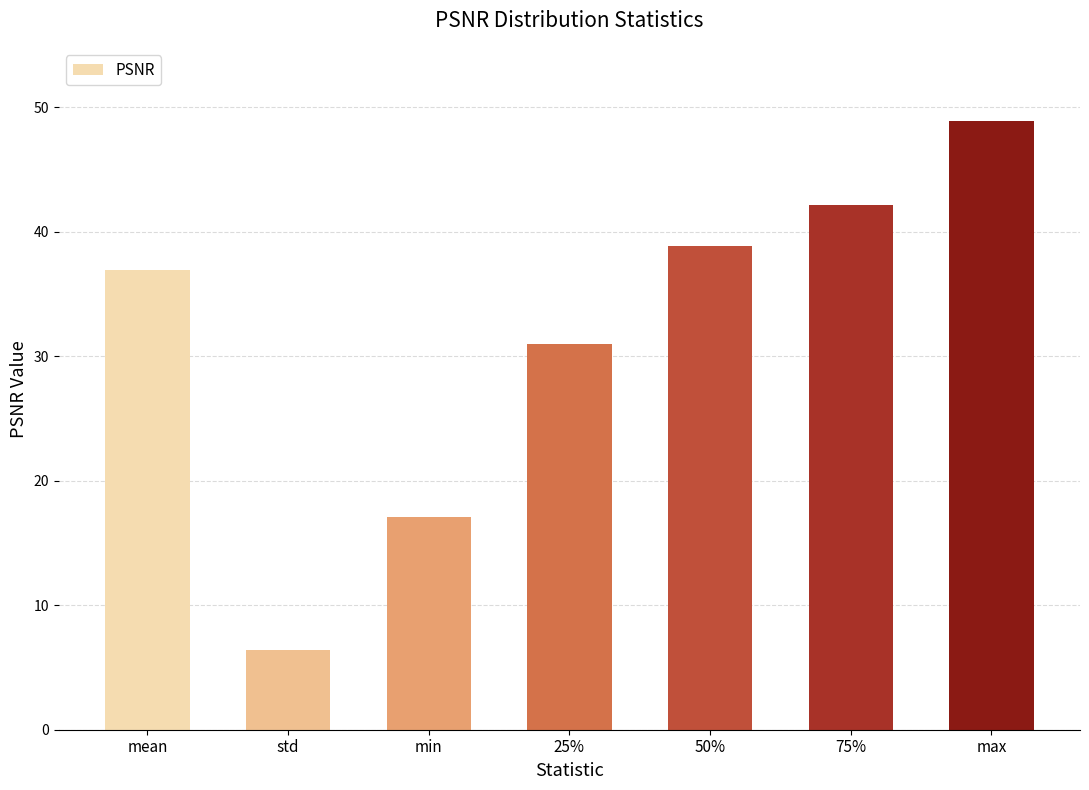

Approximately how many times larger is the value at 75% compared to max?

0.9